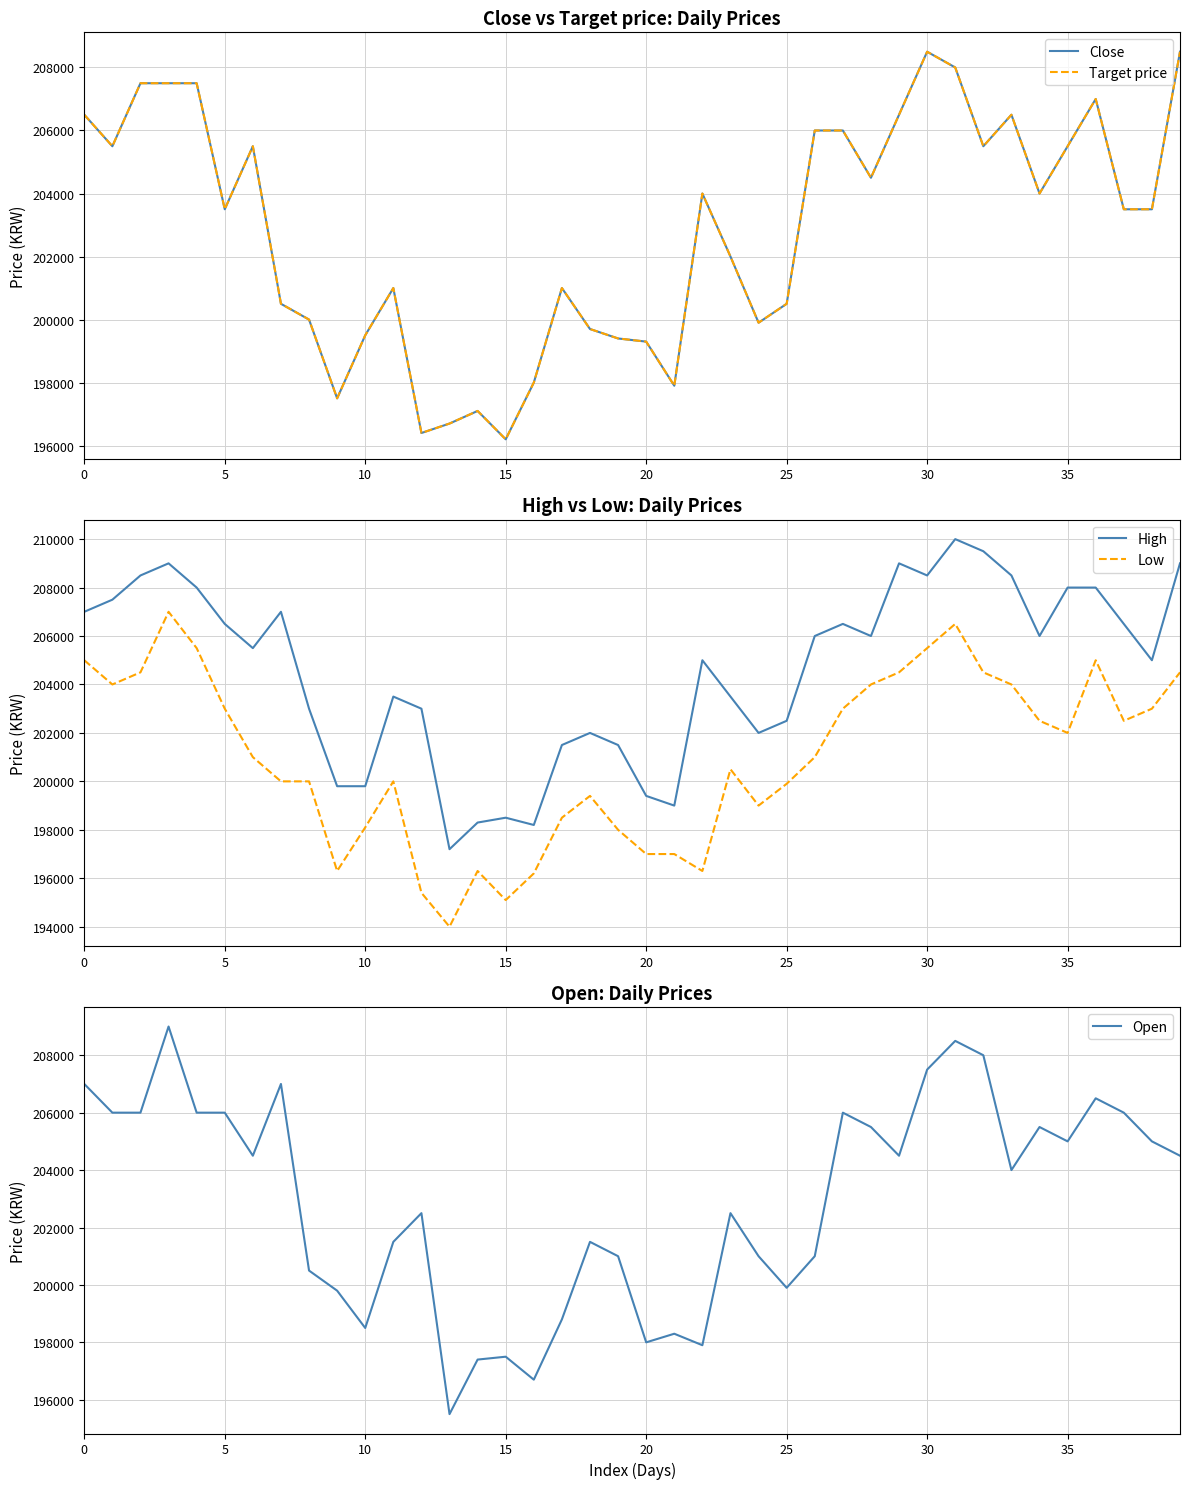

Does the chart have visible grid lines?

Yes